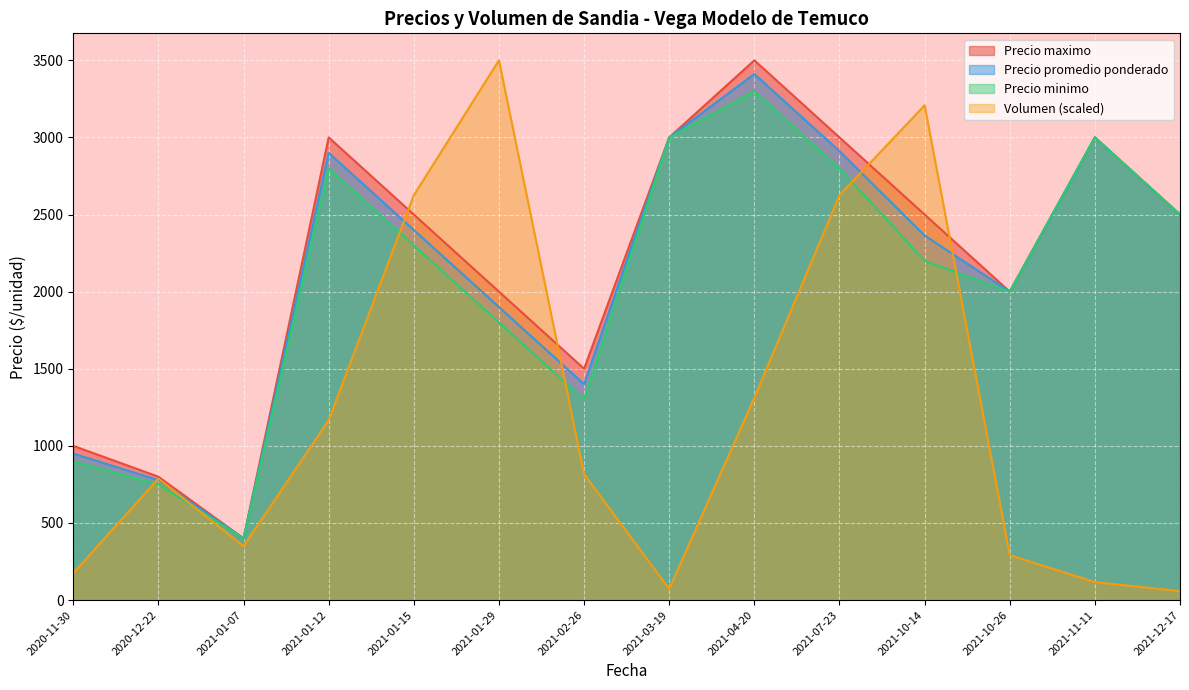

How many values in the Volumen series are below 816?

7